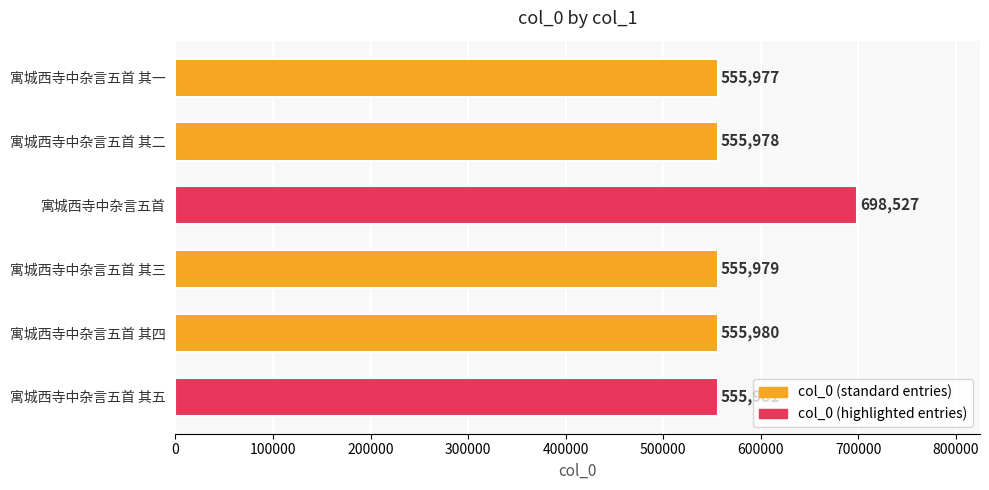

List the labels in order of value, largest first.

寓城西寺中杂言五首, 寓城西寺中杂言五首 其五, 寓城西寺中杂言五首 其四, 寓城西寺中杂言五首 其三, 寓城西寺中杂言五首 其二, 寓城西寺中杂言五首 其一